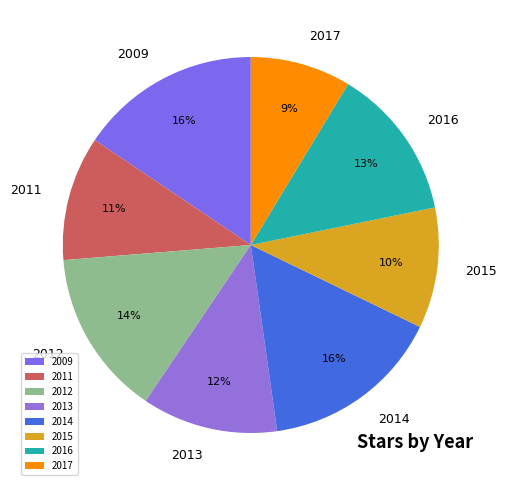

To the nearest percent, what is the average slice percentage?

12%